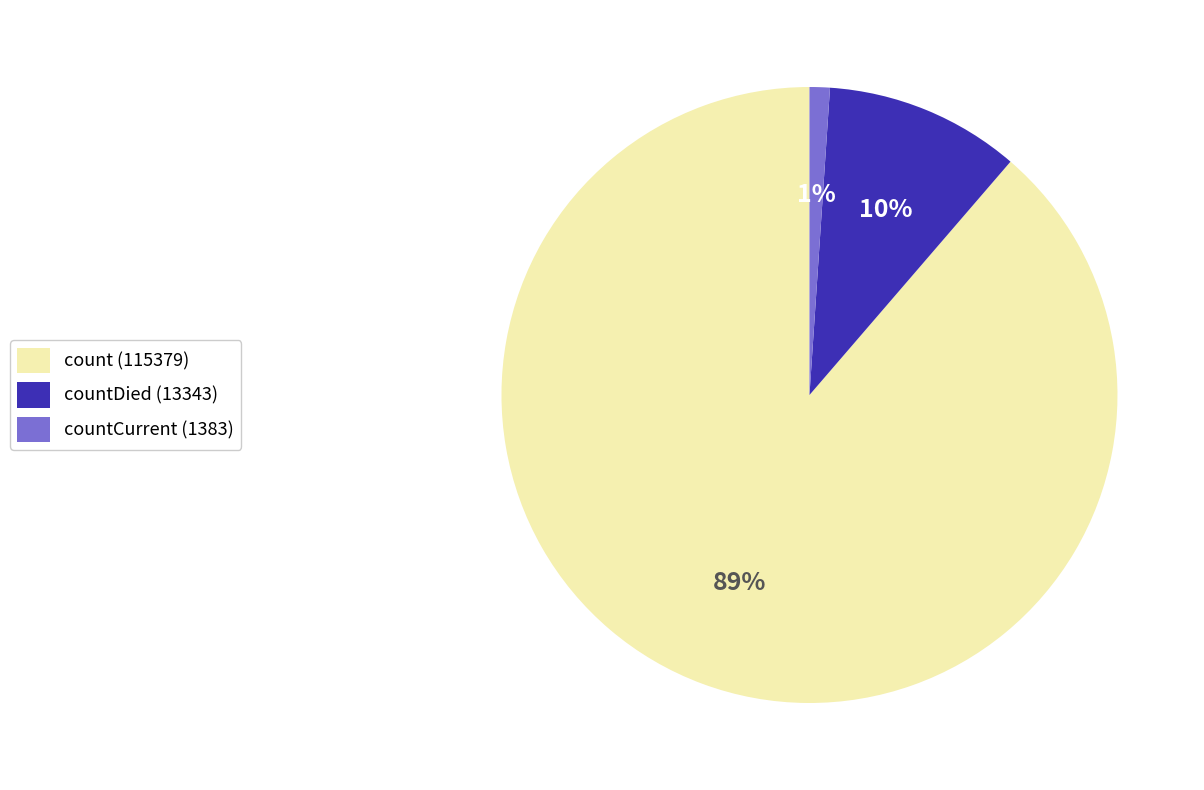

Does any single category account for the majority?

Yes